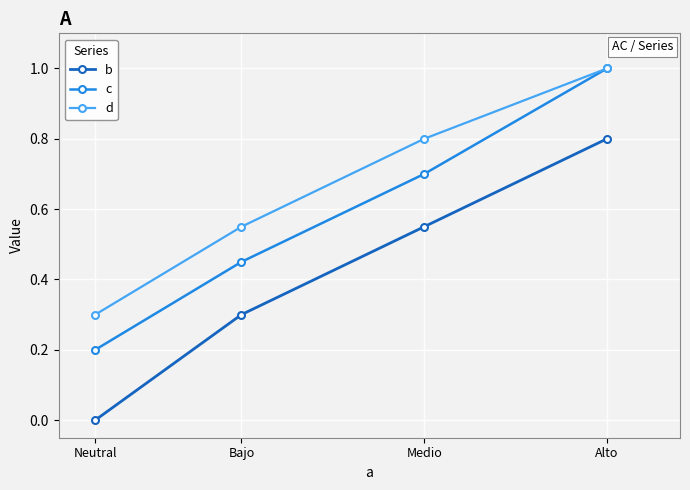

How many c values are between 0 and 1?

4